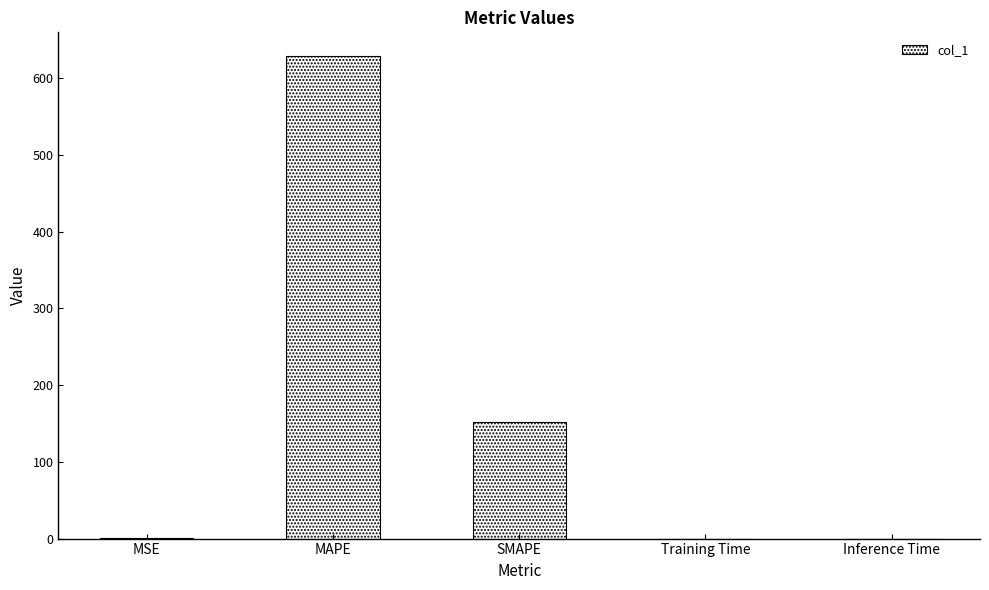

Does the chart contain stacked bars?

No